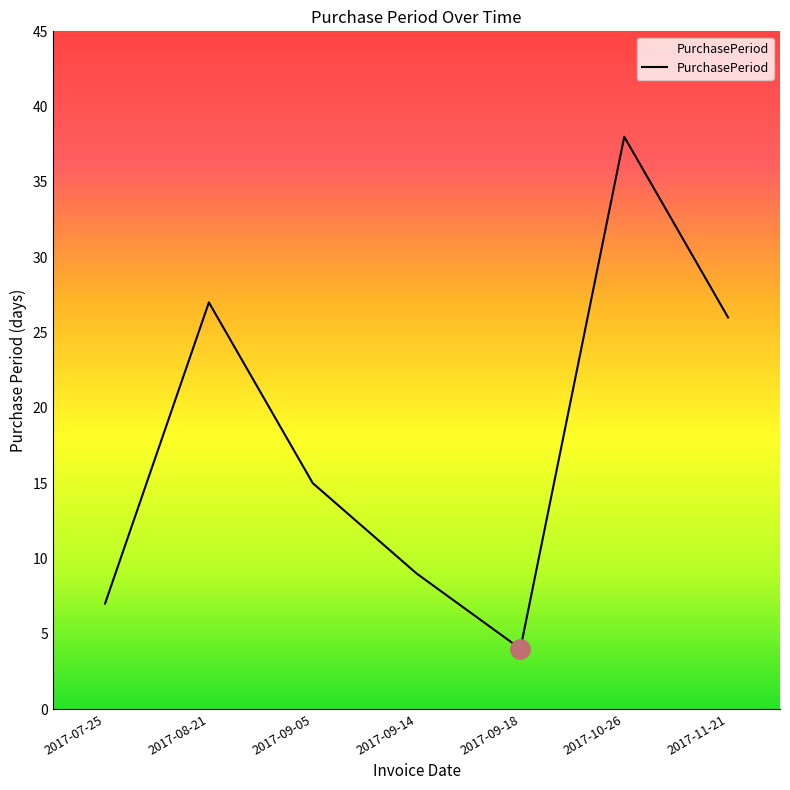

What is the change in value from 2017-09-14 to 2017-09-18?

-5